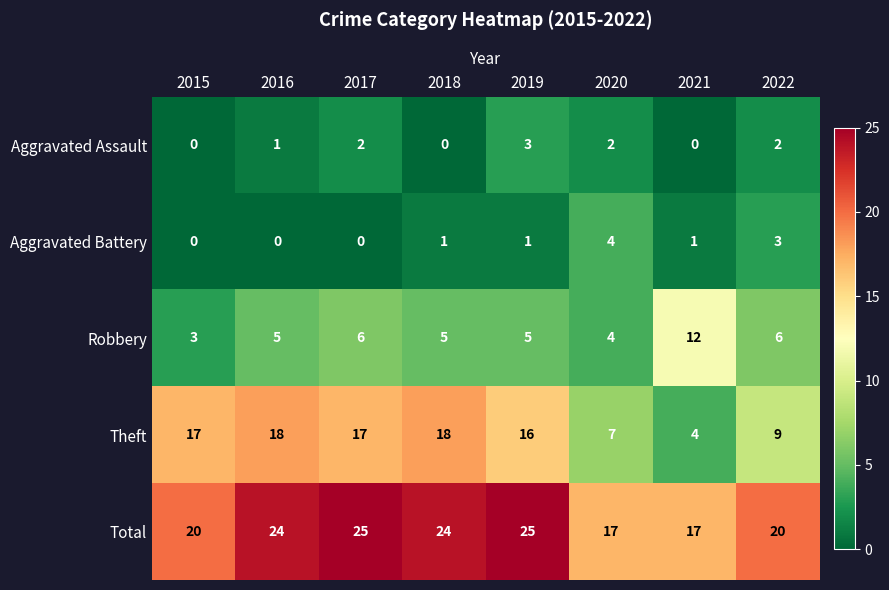

What is the approximate value of Aggravated Assault at 2019?

3